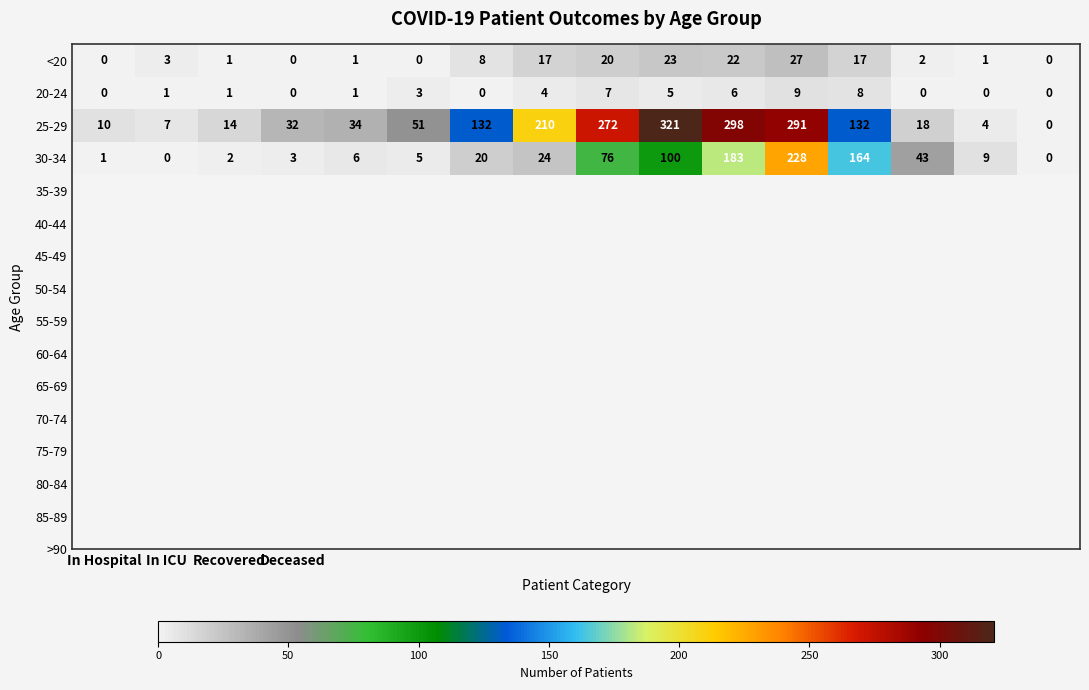

At how many categories does at least one series exceed 65?

7